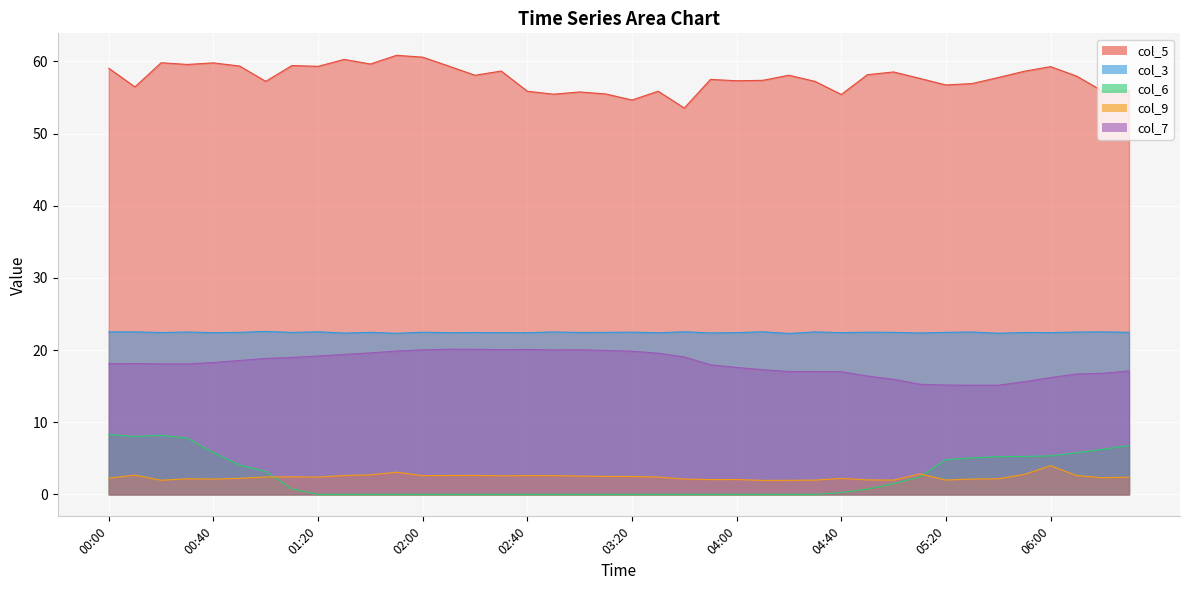

True or false: col_9 and col_5 cross at least once.

False